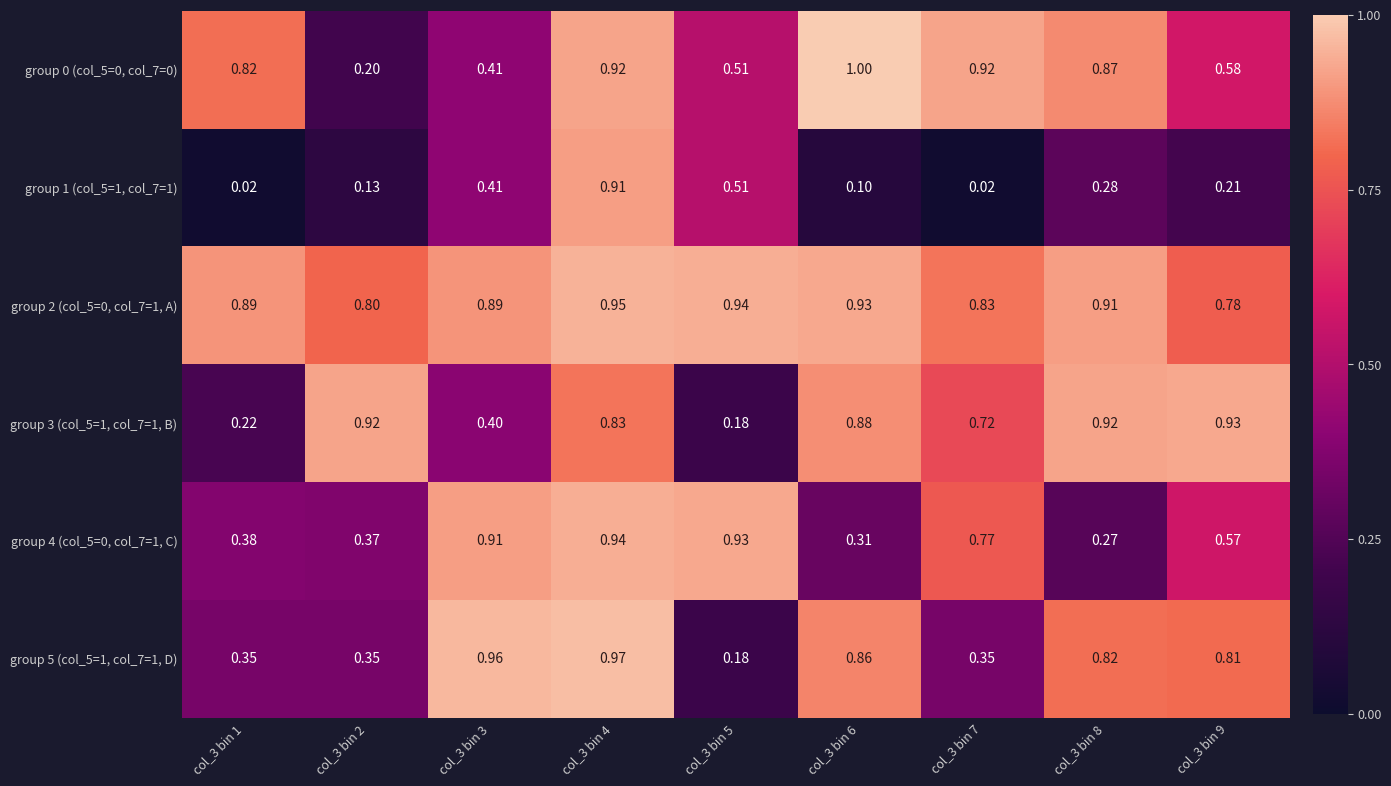

Count the number of categories in the chart.

9